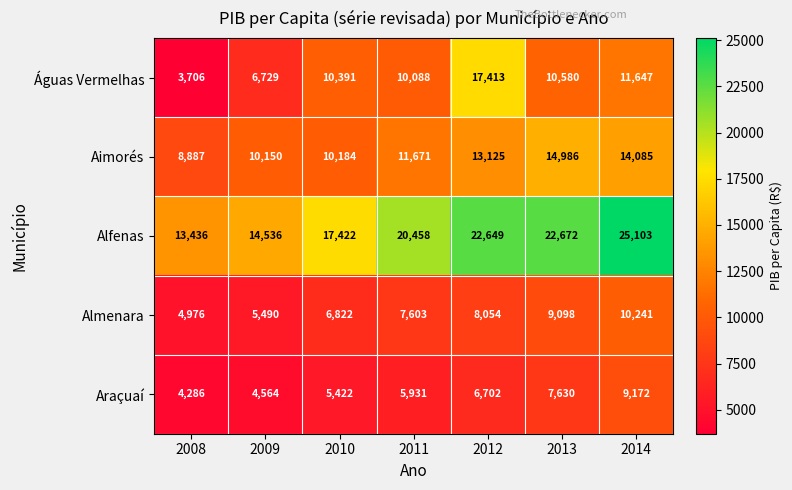

Between 2008 and 2013, which series saw the biggest shift?

Alfenas